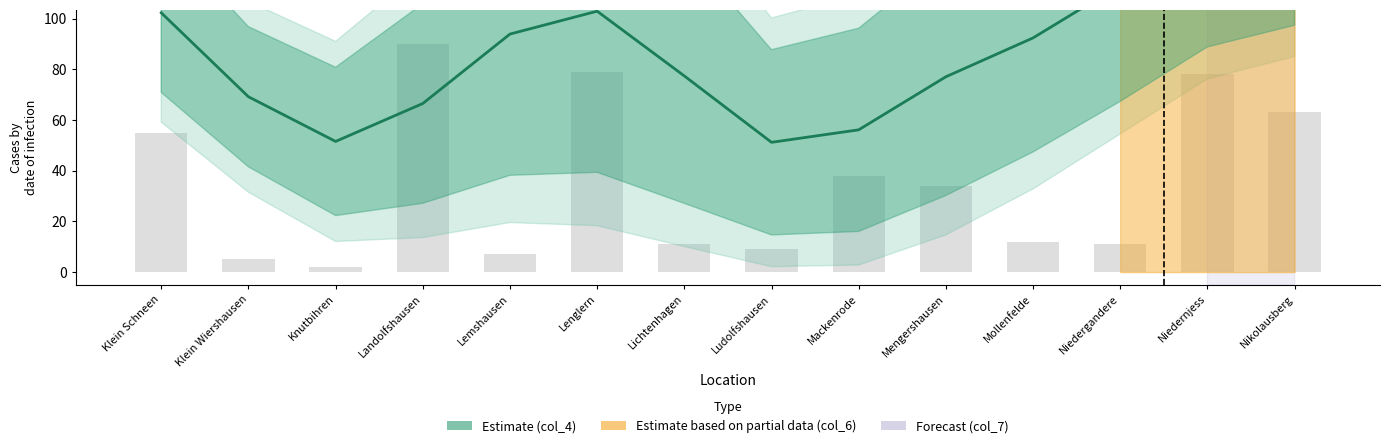

How many data points in col_8 are above 34?

6